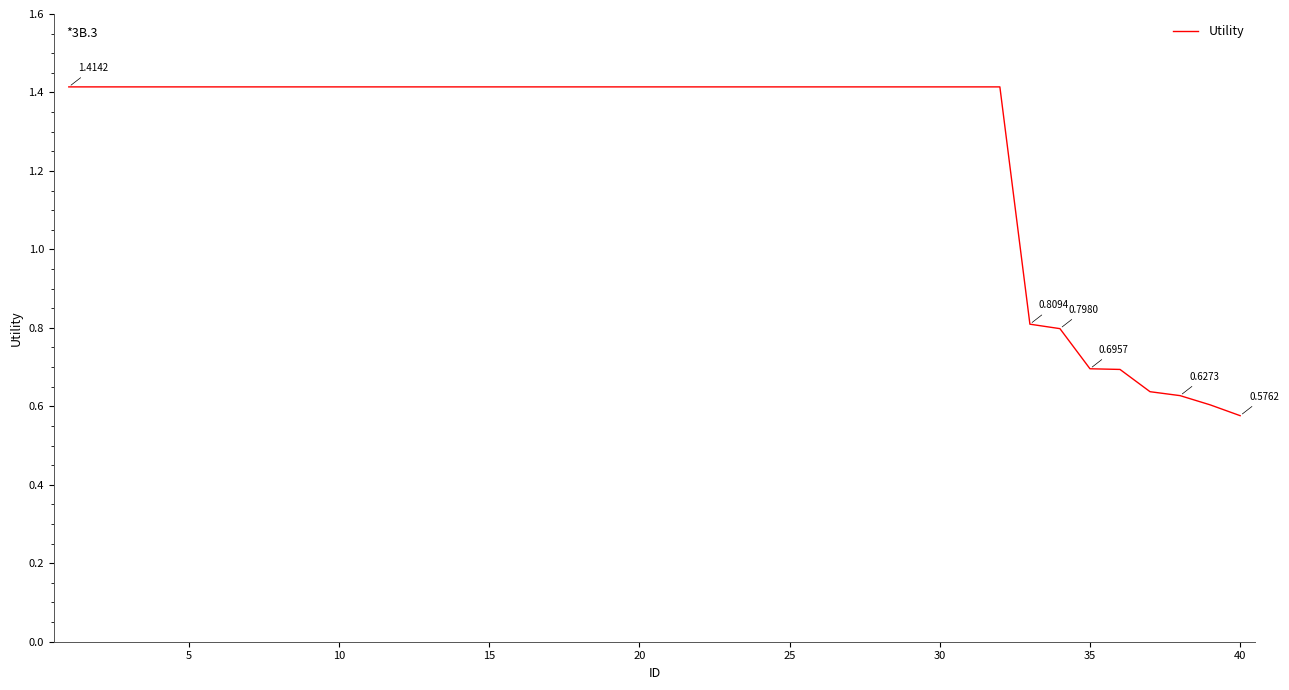

What is the difference between the maximum and minimum values?

0.8